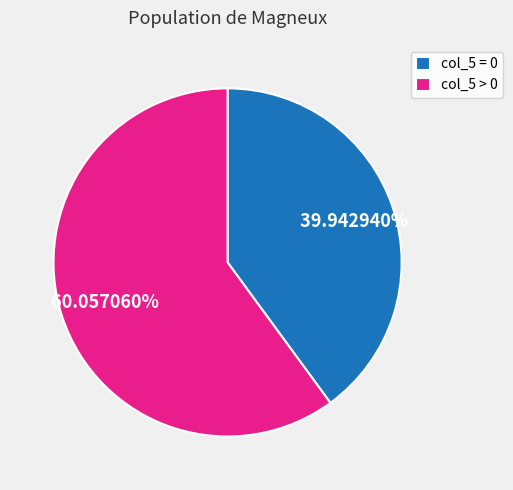

Is the sum of col_5 > 0 and col_5 = 0 greater than half?

Yes